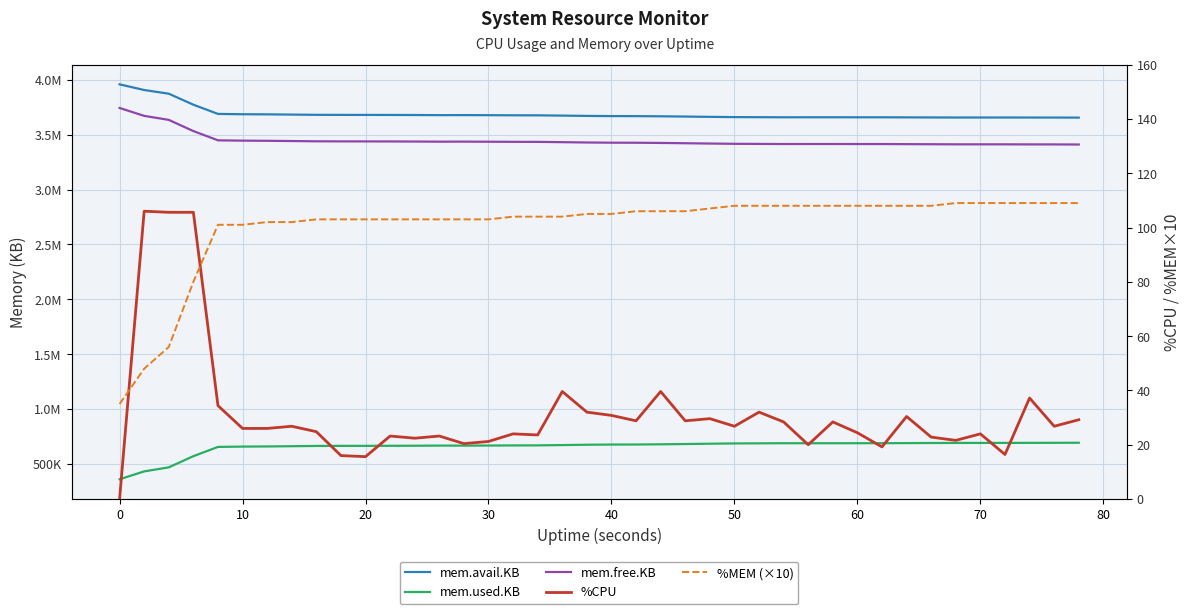

What is the minimum value for %MEM (×10)?

35.0